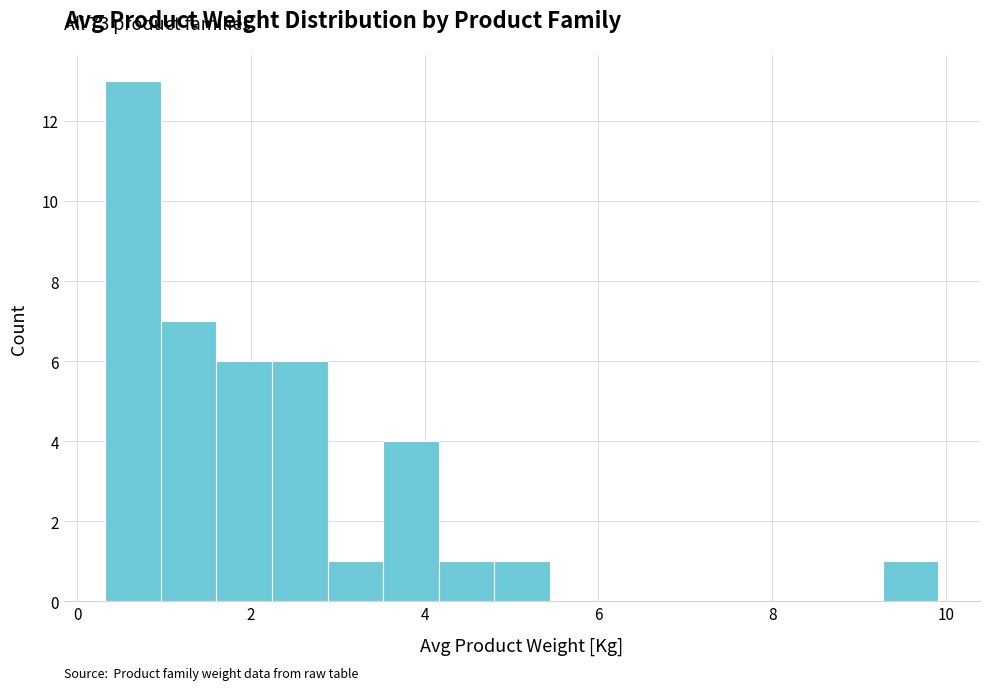

Around what value on the x-axis is the tallest bar? Give the approximate position of its centre, as read against the axis.

0.6